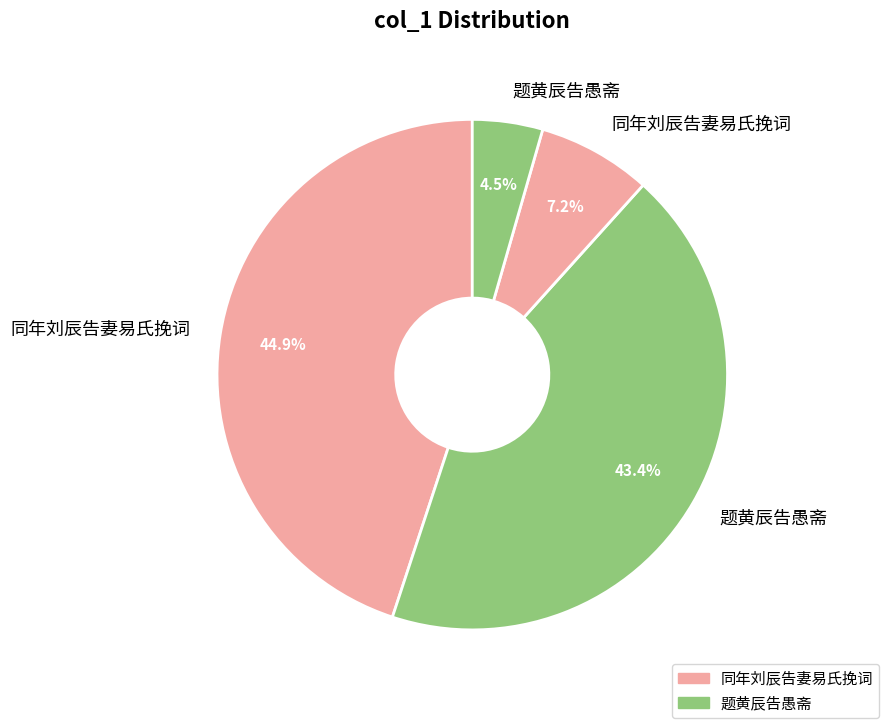

How many segments does this pie chart have?

4